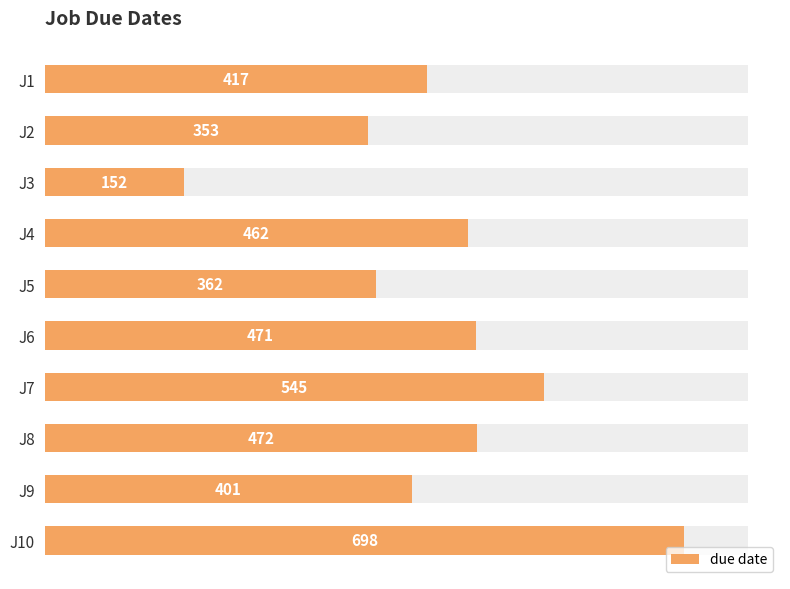

What is the value of the 3rd bar from the left?

152